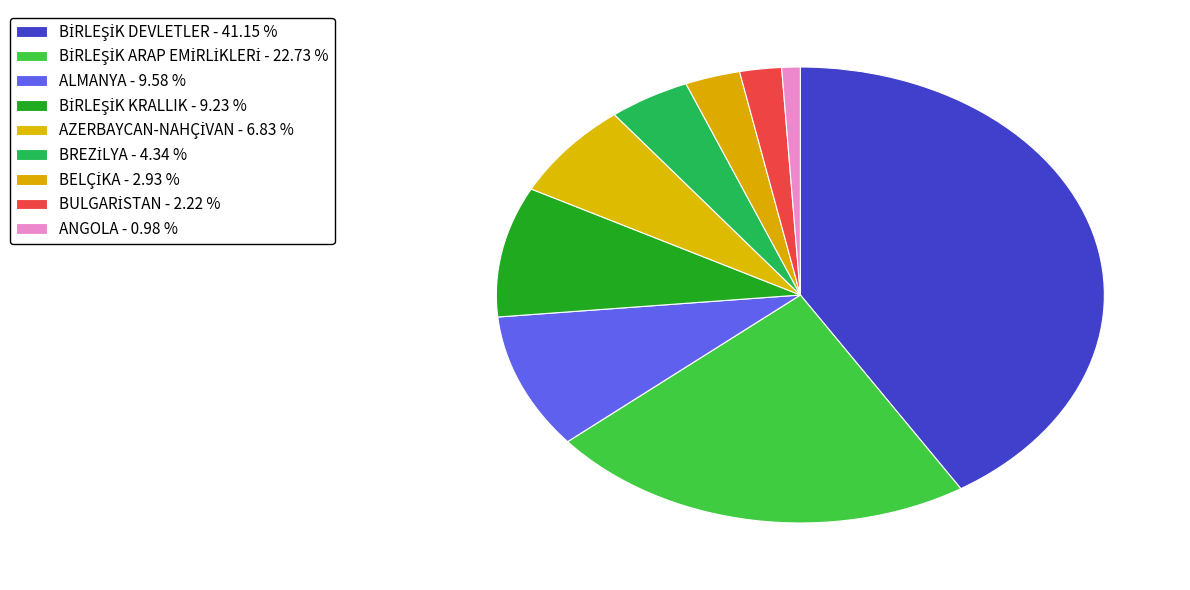

What is the ratio of the value at BİRLEŞİK DEVLETLER to the value at BREZİLYA?

9.5